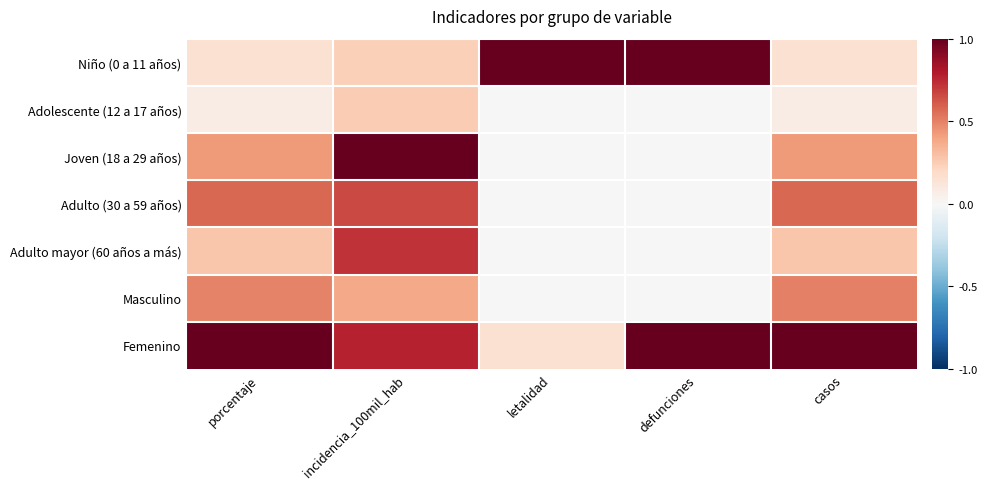

Which series has the largest range (max minus min)?

Joven (18 a 29 años)